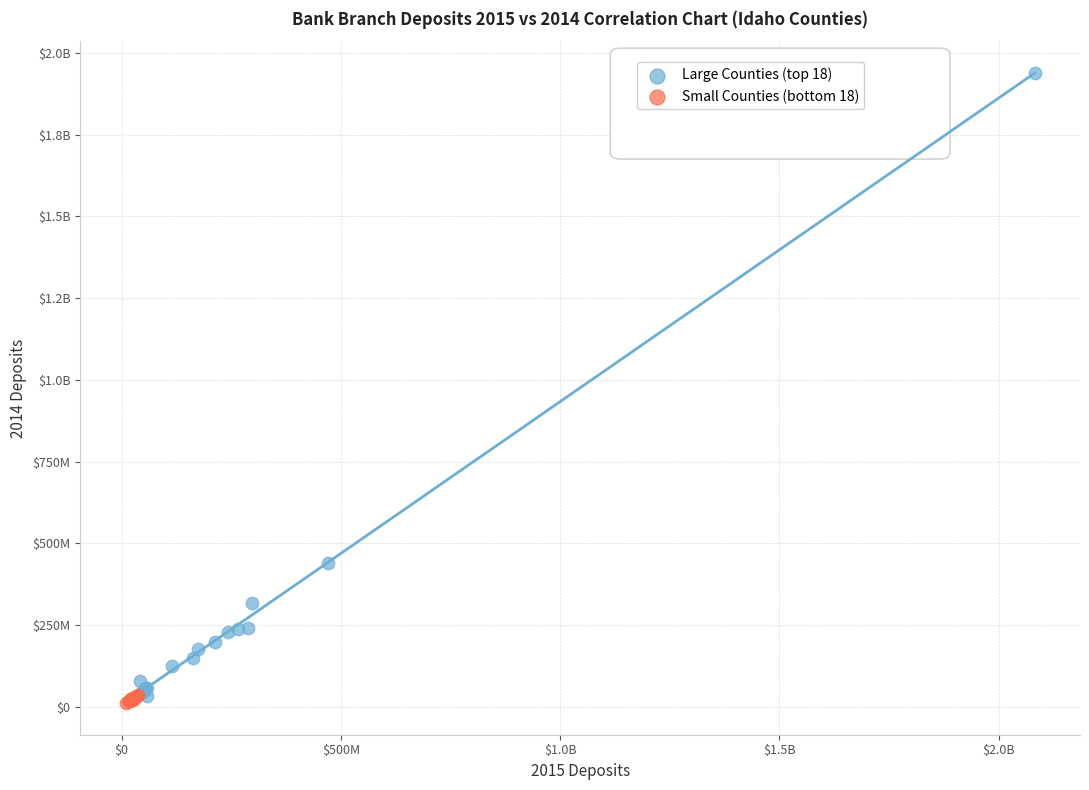

What are all the series names shown in the legend?

Large Counties (top 18), Small Counties (bottom 18)